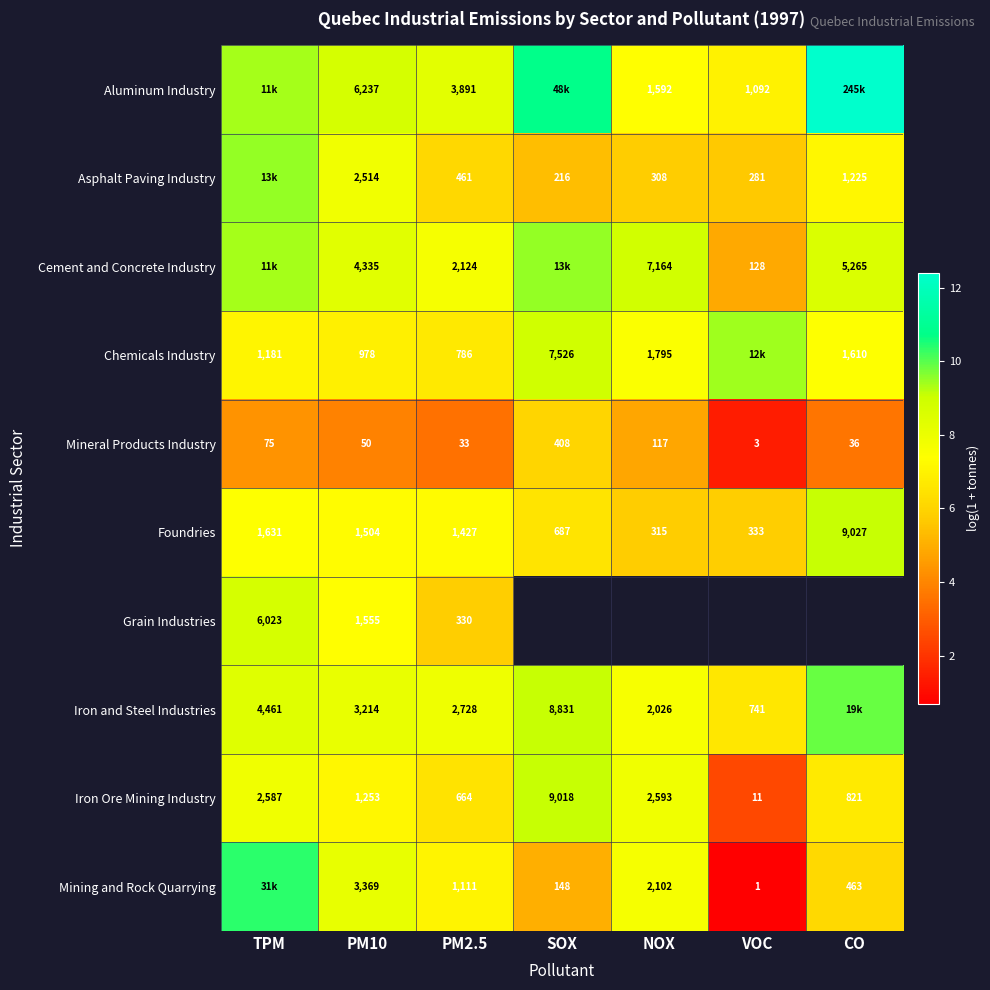

List the labels in order of Mineral Products Industry value, largest first.

SOX, NOX, TPM, PM10, CO, PM2.5, VOC